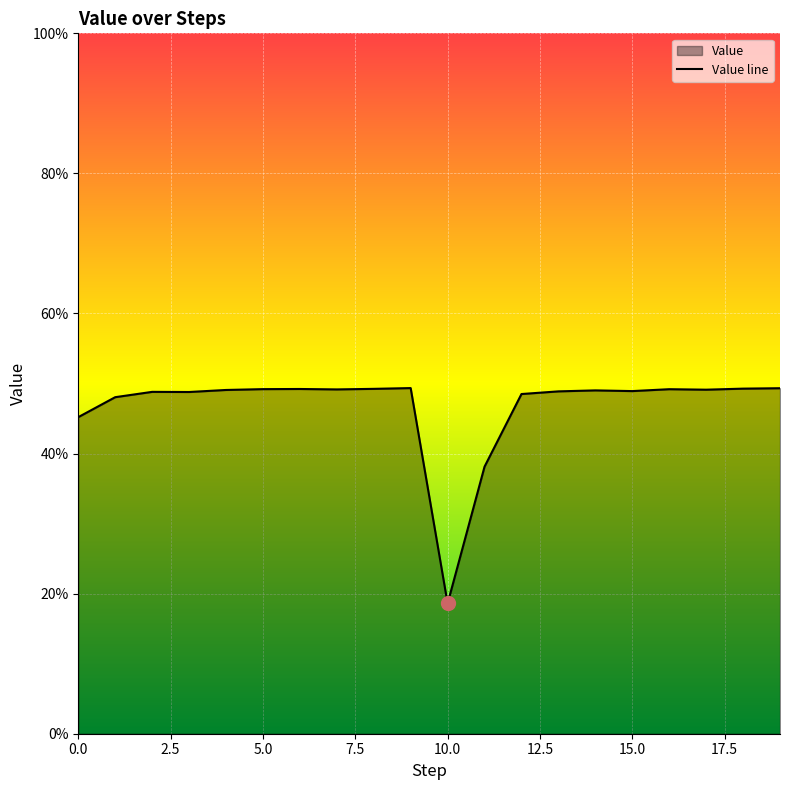

How many values are between 0 and 1?

20